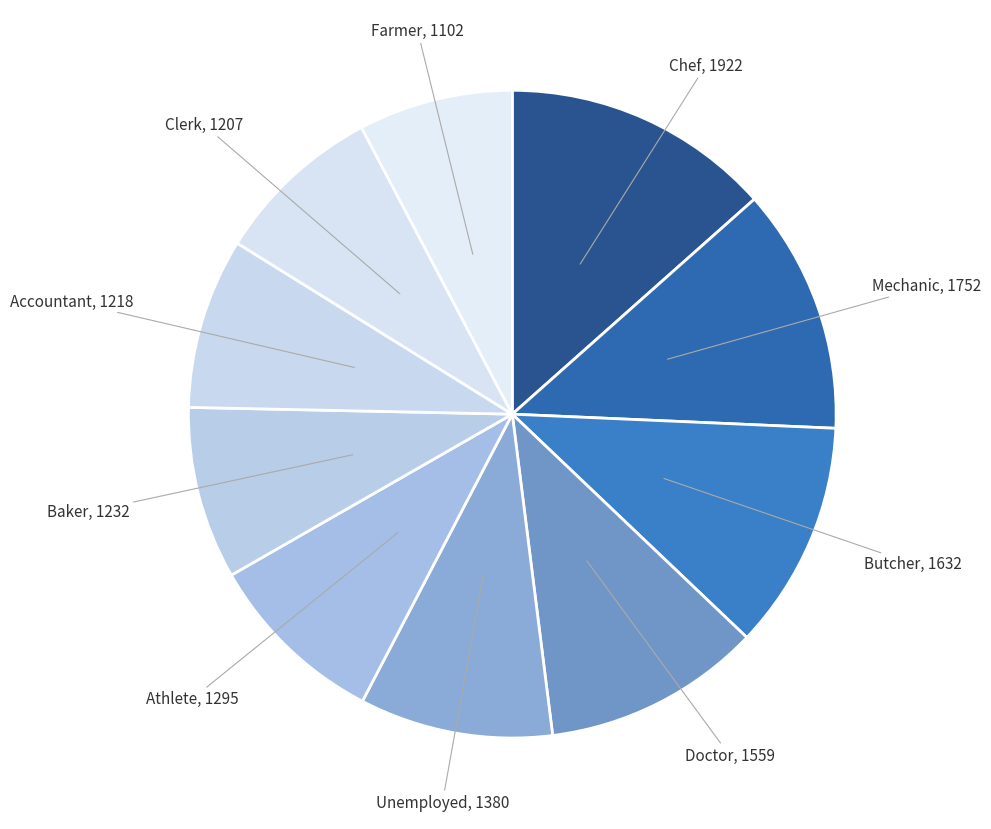

Which category has the biggest portion of the pie?

Chef